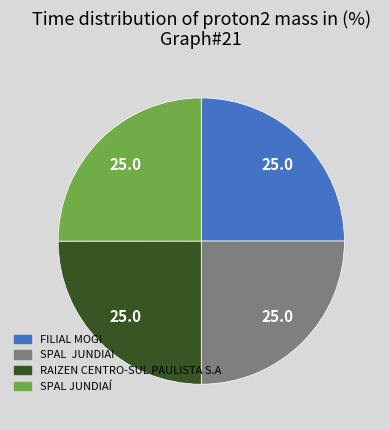

What is the ratio of the value at SPAL JUNDIAI to the value at RAIZEN CENTRO-SUL PAULISTA S.A?

1.0